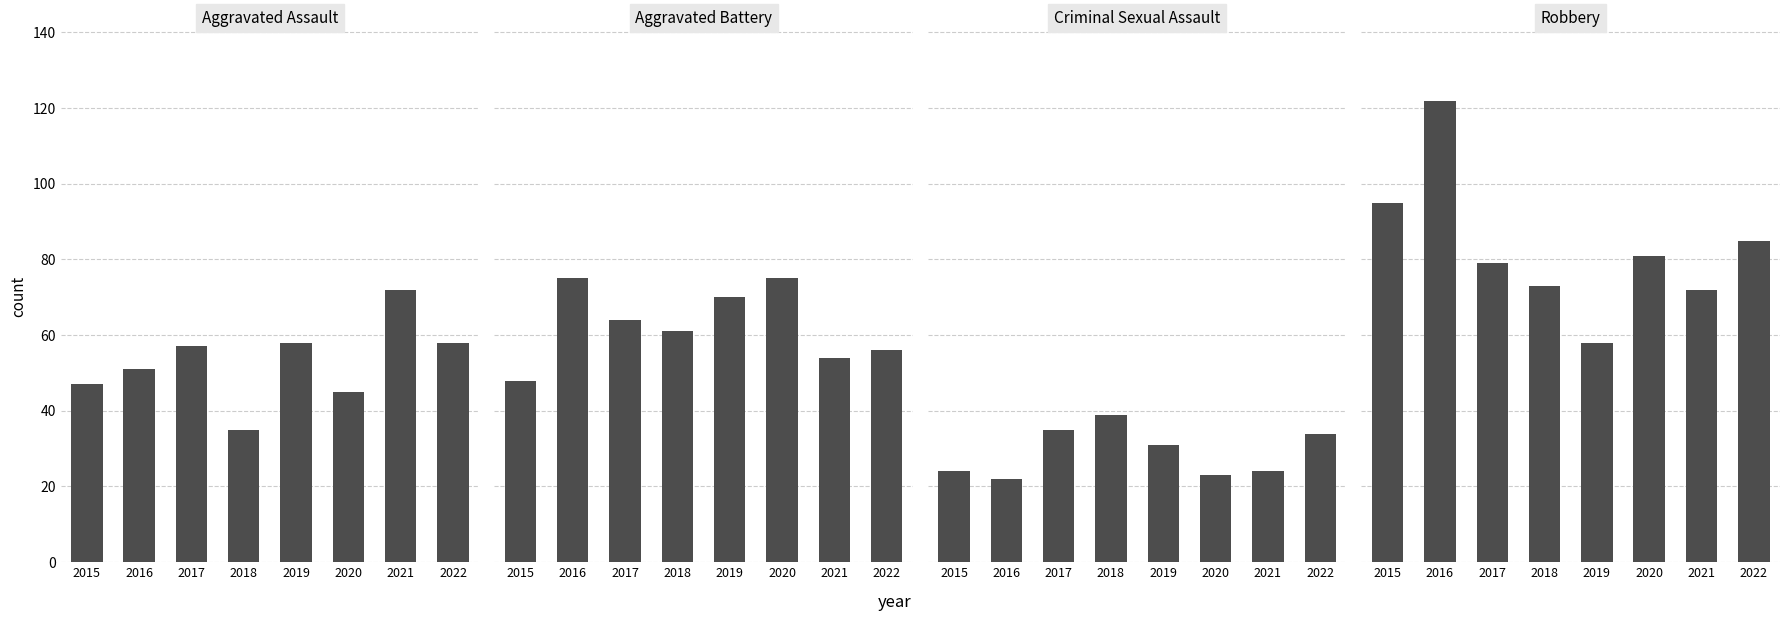

At which label does Aggravated Battery first exceed 64?

2016